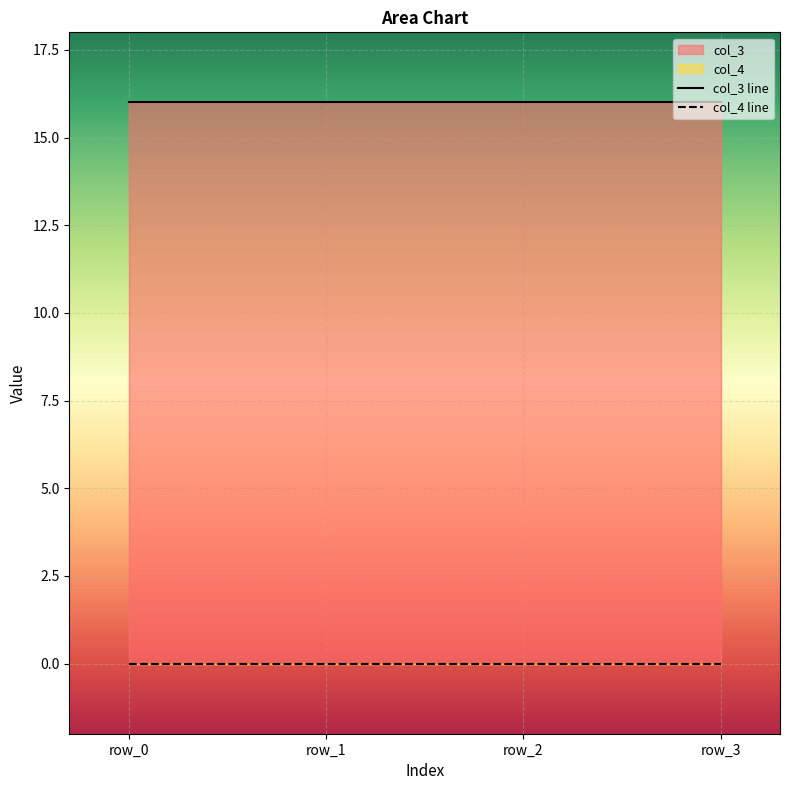

What is the spread (max minus min) of values at row_3?

16